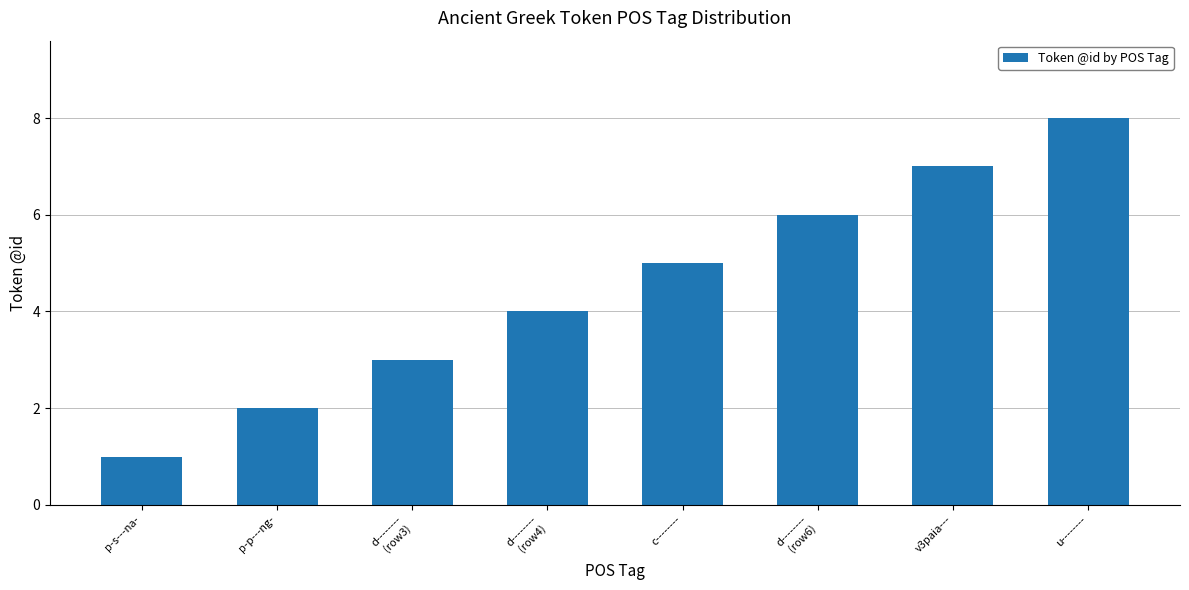

Count the number of categories in the chart.

8